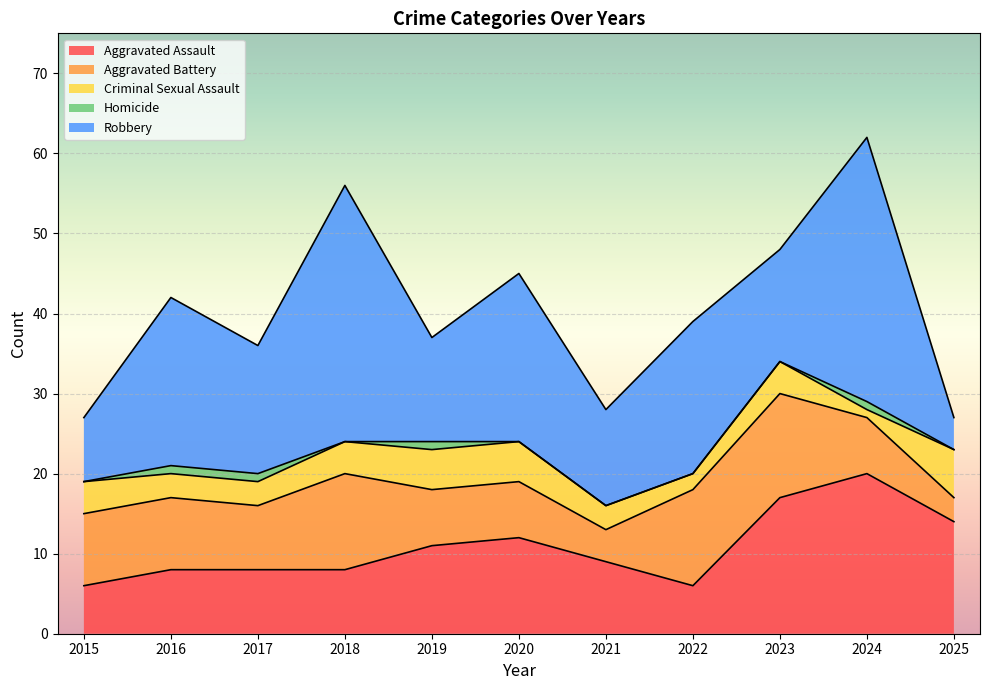

Count the Aggravated Battery values in the range 7 to 12.

8